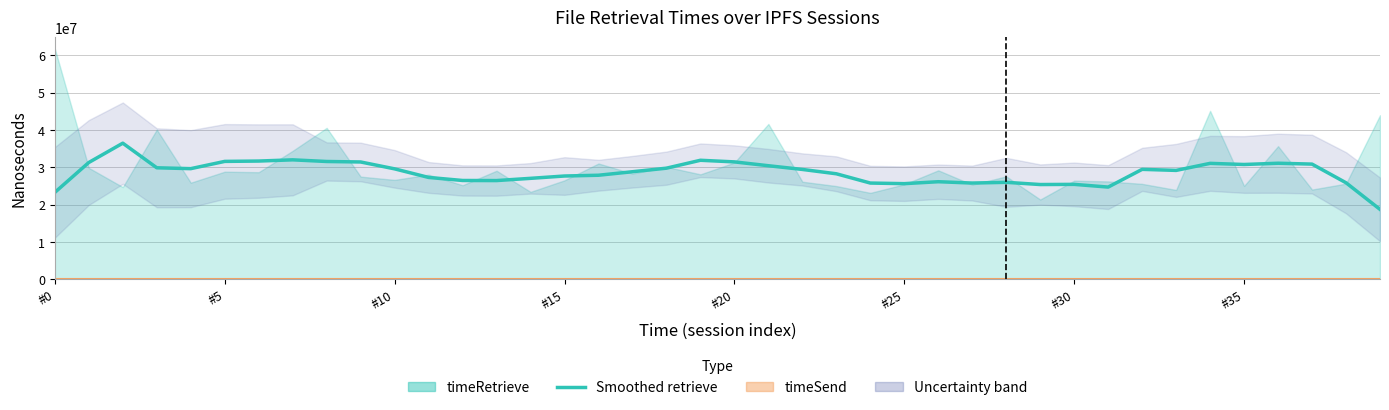

Which category has the lowest value across all series?

#0